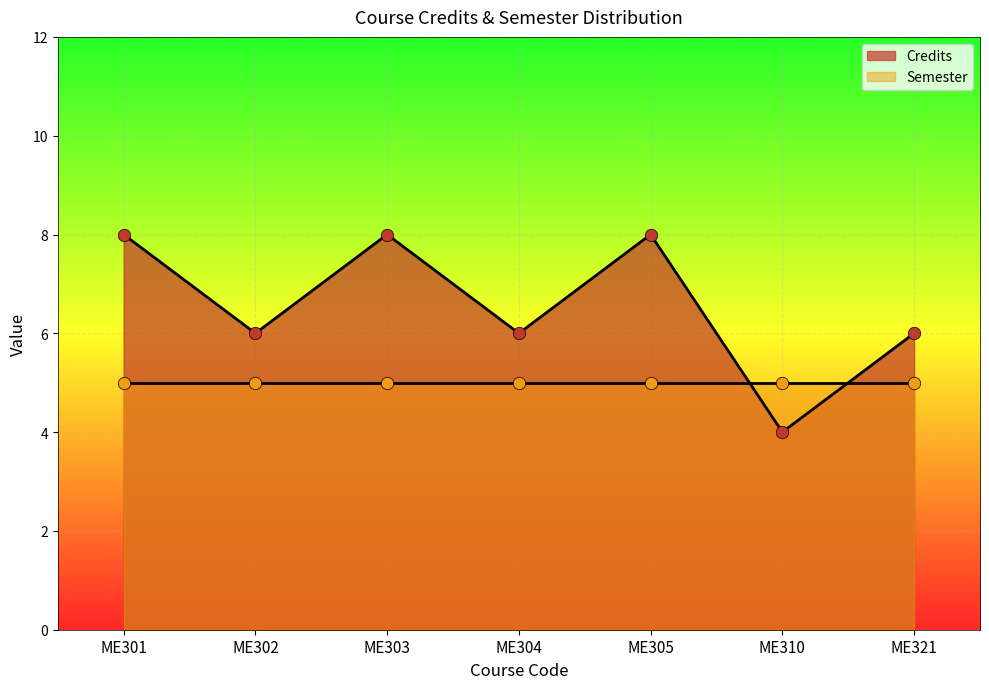

What is the change in value from ME301 to ME310?

-4